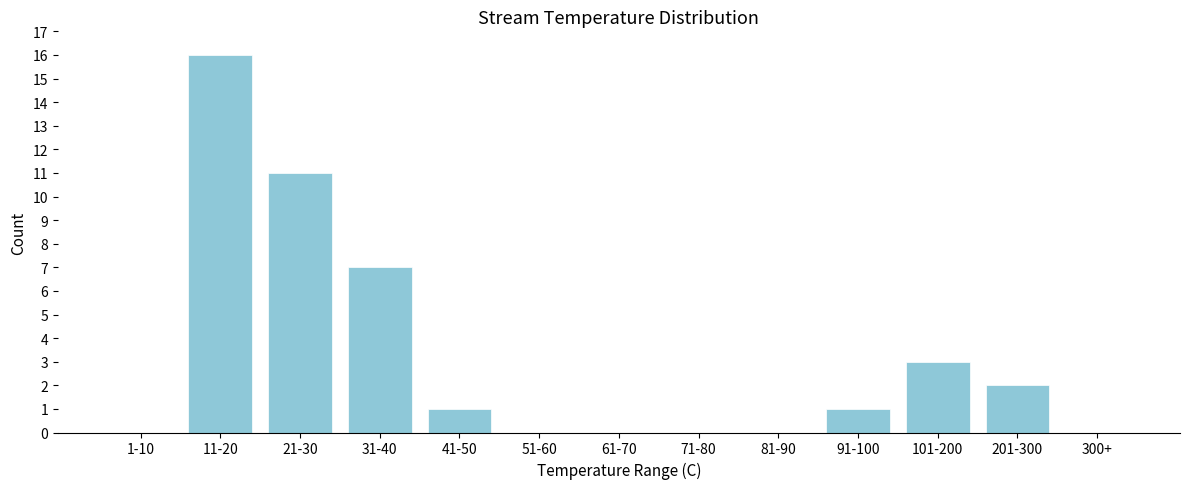

Reading left to right, list all the values displayed in this chart.

1-10=0	11-20=16	21-30=11	31-40=7	41-50=1	51-60=0	61-70=0	71-80=0	81-90=0	91-100=1	101-200=3	201-300=2	300+=0